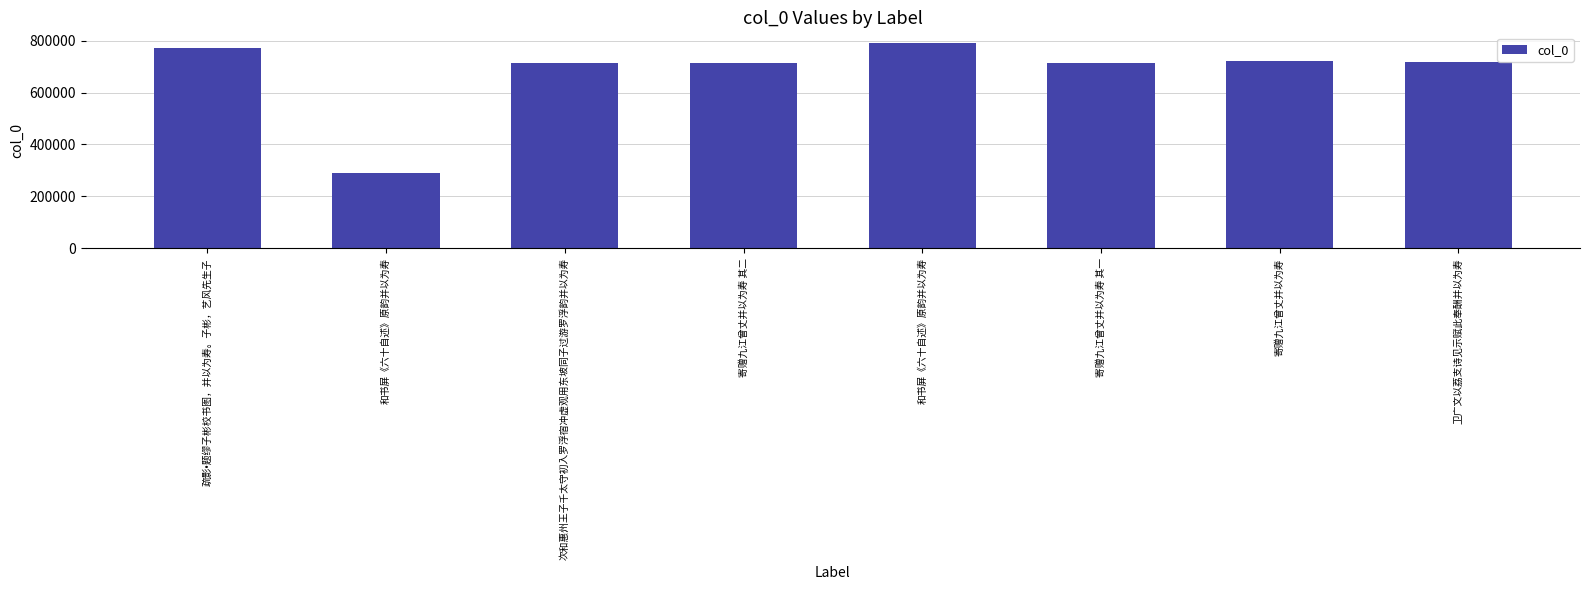

How many bars are there in total?

8